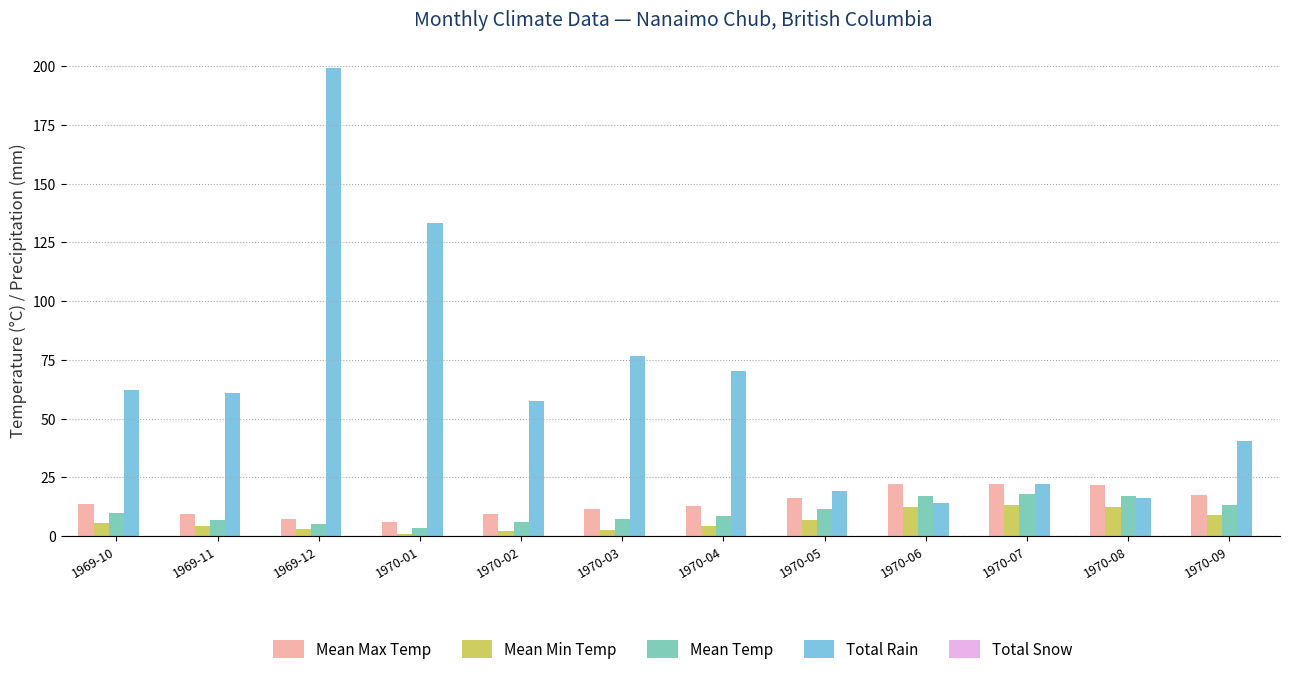

Which label corresponds to the largest value in the chart?

1969-12